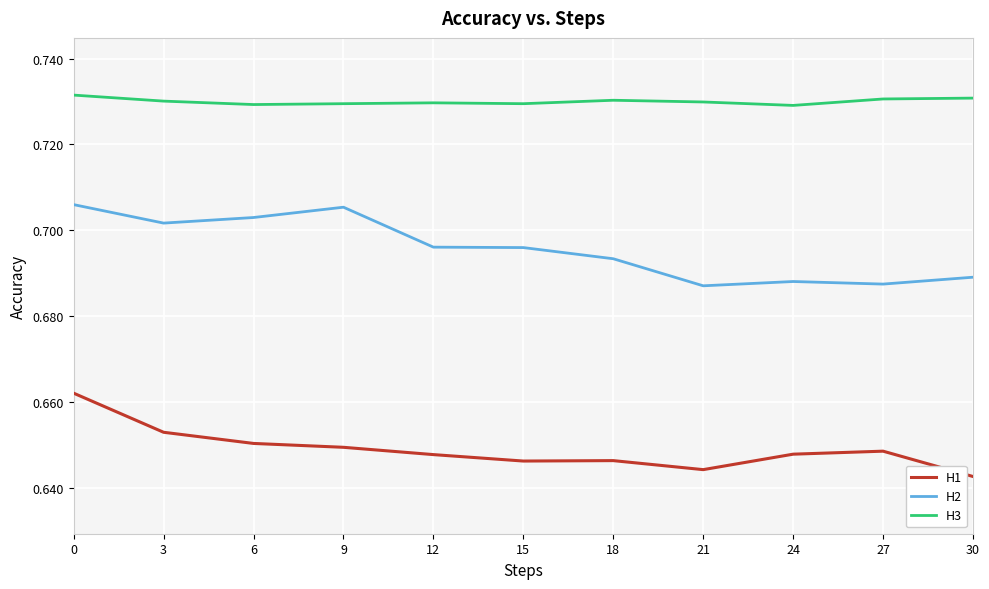

Is it true that H1 equals 0.4 at 9?

False